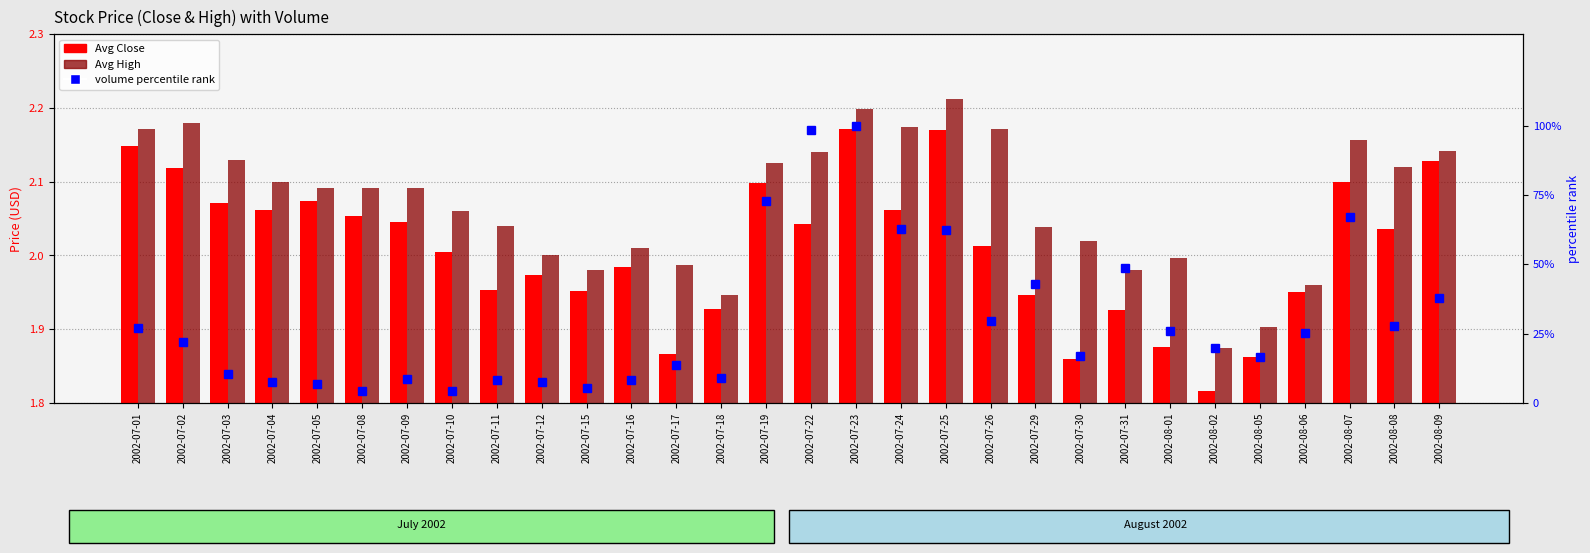

What is the sum of the Avg Close values at 2002-07-04 and 2002-07-11?

4.0